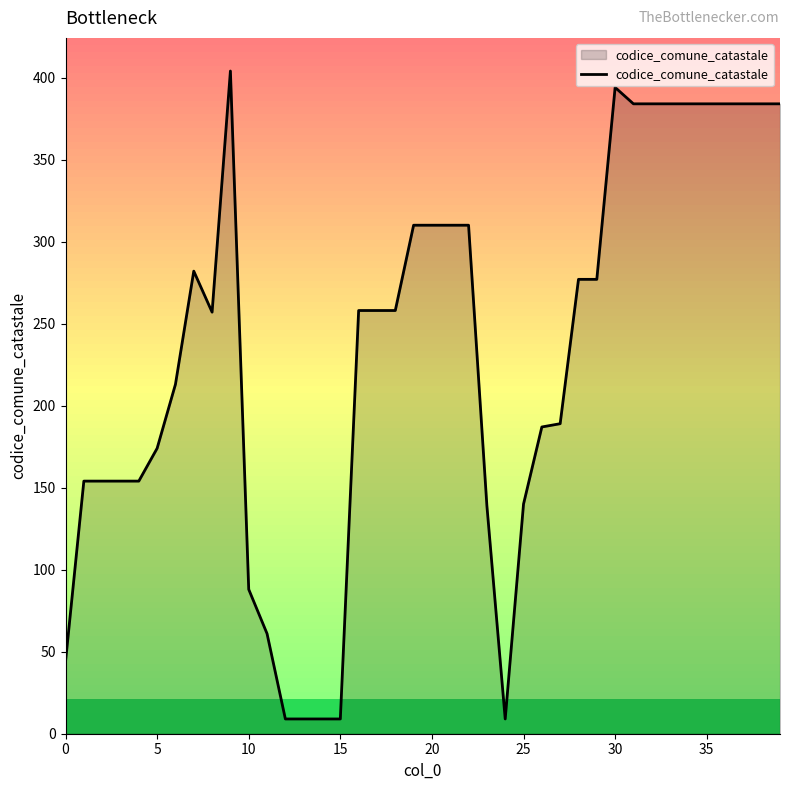

What is the difference between the maximum and minimum values?

395